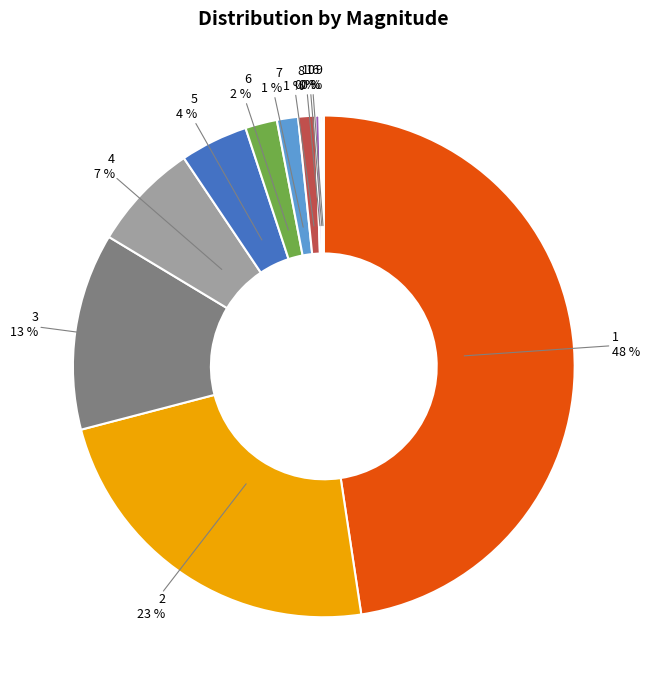

Combined, do 7 and 1 account for over 50%?

No